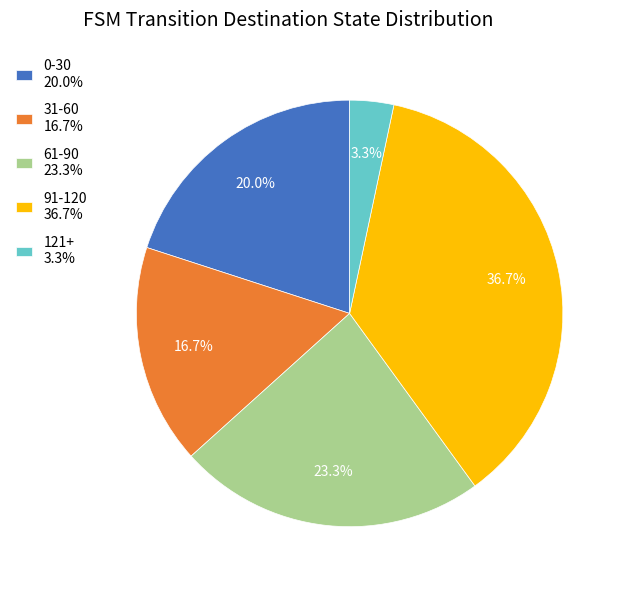

How many segments does this pie chart have?

5